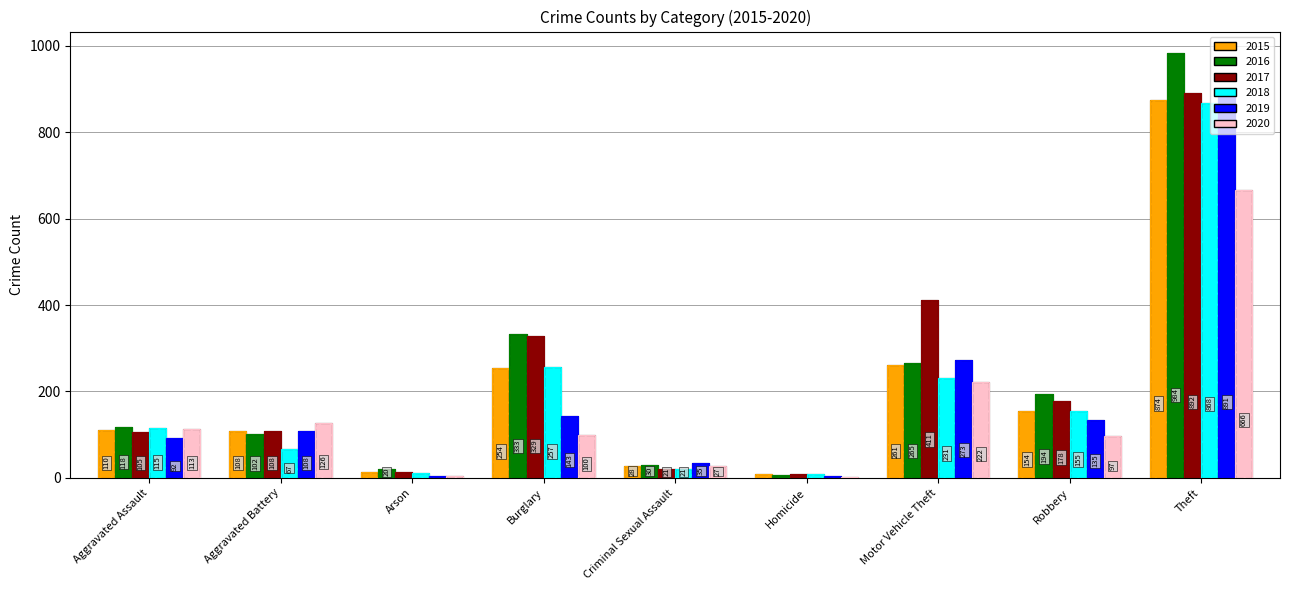

At how many categories does at least one series exceed 824?

1